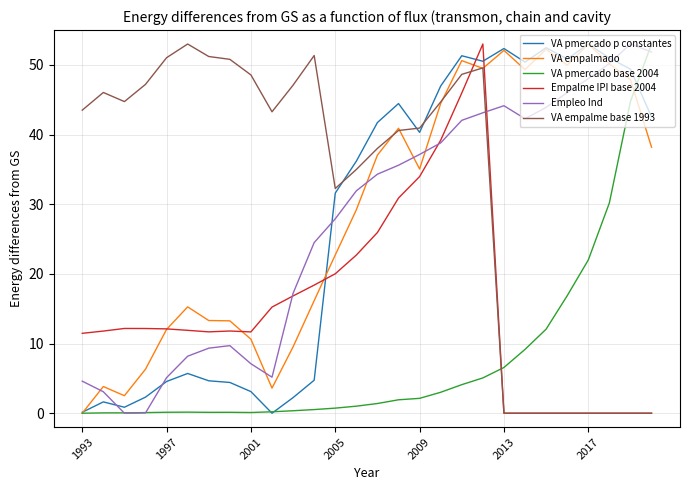

Which series has the largest total across all categories?

VA empalme base 1993